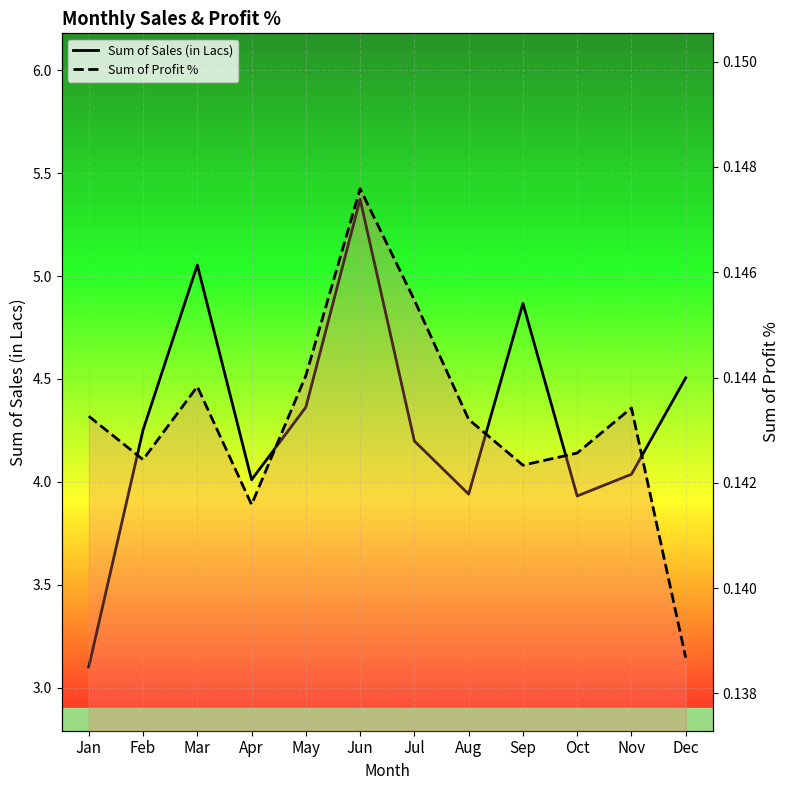

Is it true that Sum of Sales (in Lacs) equals 5.1 at Mar?

True